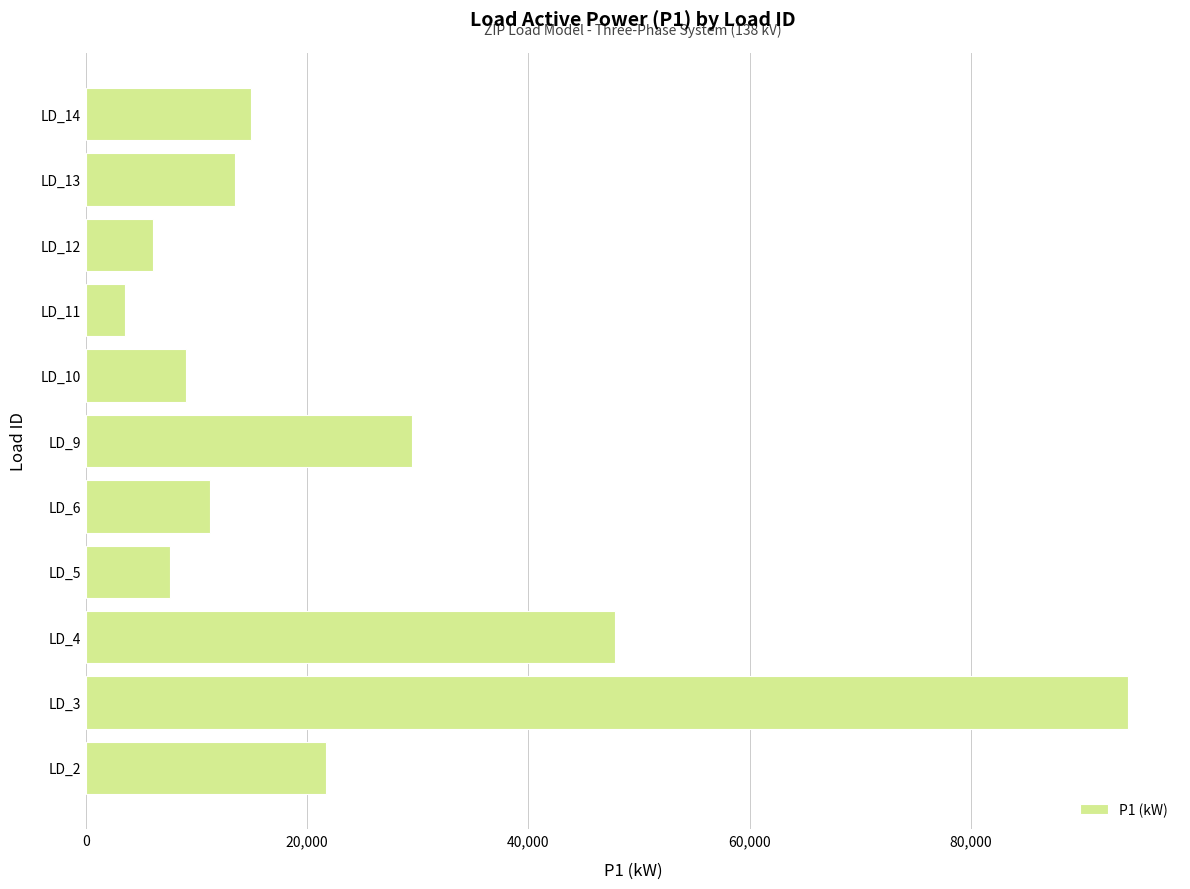

List the labels in order of value, smallest first.

LD_11, LD_12, LD_5, LD_10, LD_6, LD_13, LD_14, LD_2, LD_9, LD_4, LD_3